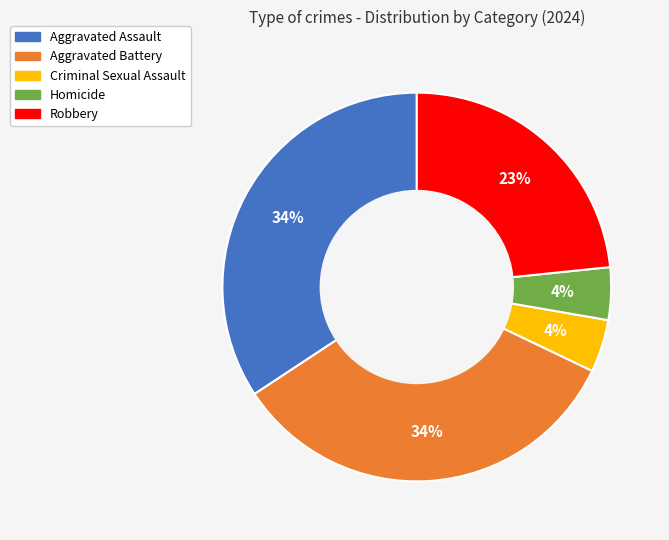

Do Aggravated Battery and Aggravated Assault together represent more than half of the pie?

Yes